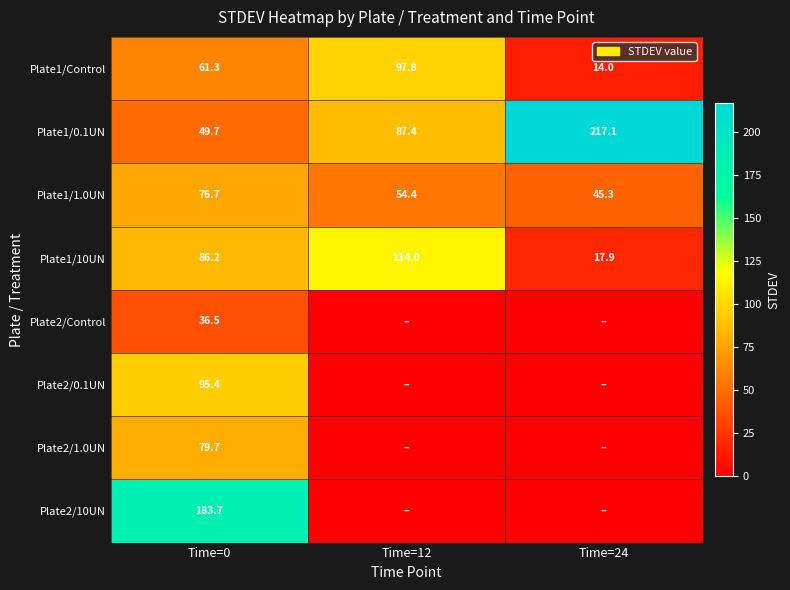

At Time=0, list the series in order from largest to smallest.

Plate2/10UN, Plate2/0.1UN, Plate1/10UN, Plate2/1.0UN, Plate1/1.0UN, Plate1/Control, Plate1/0.1UN, Plate2/Control